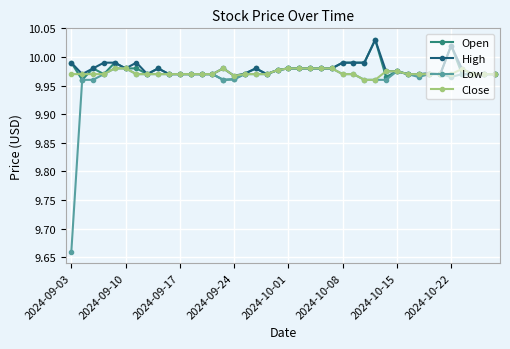

Which series has the widest spread of values?

Low